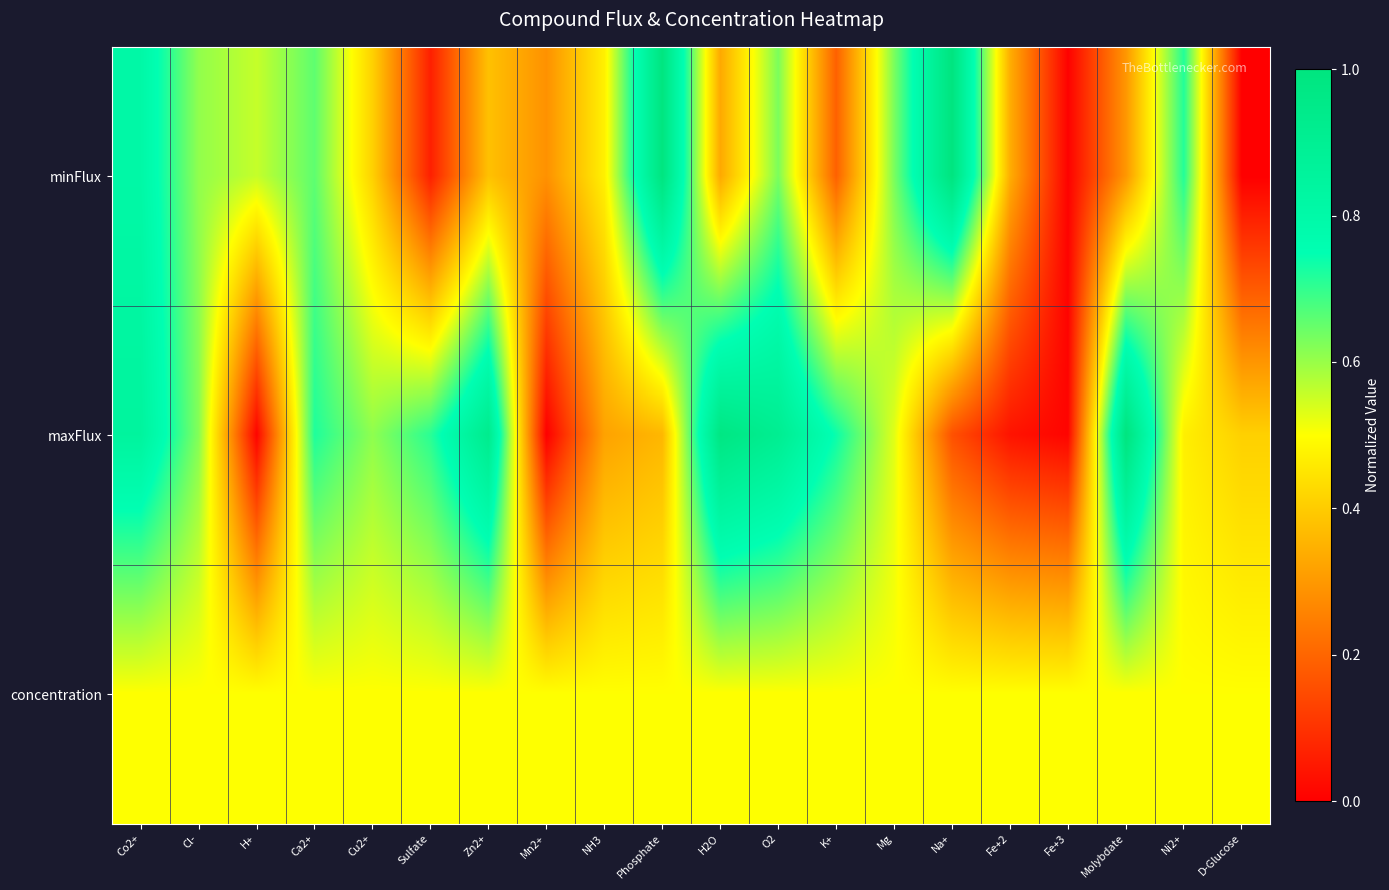

At Na+, list the series in order from largest to smallest.

minFlux, concentration, maxFlux